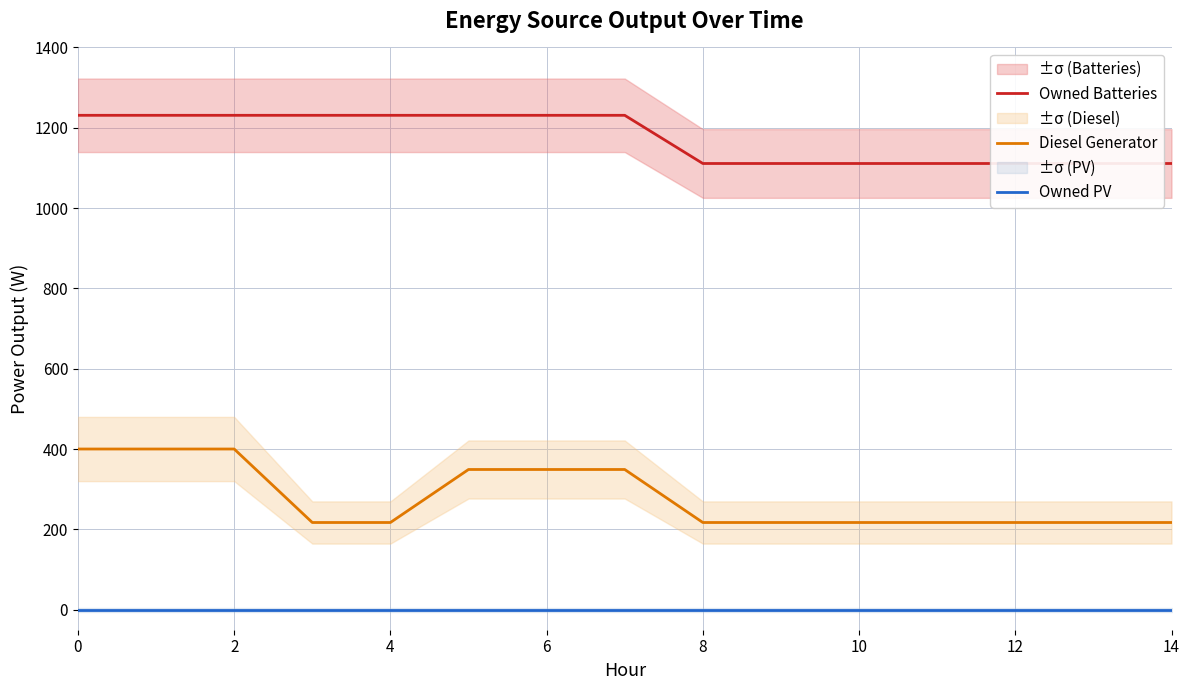

At 8, list the series in order from largest to smallest.

Owned Batteries, Diesel Generator, Owned PV